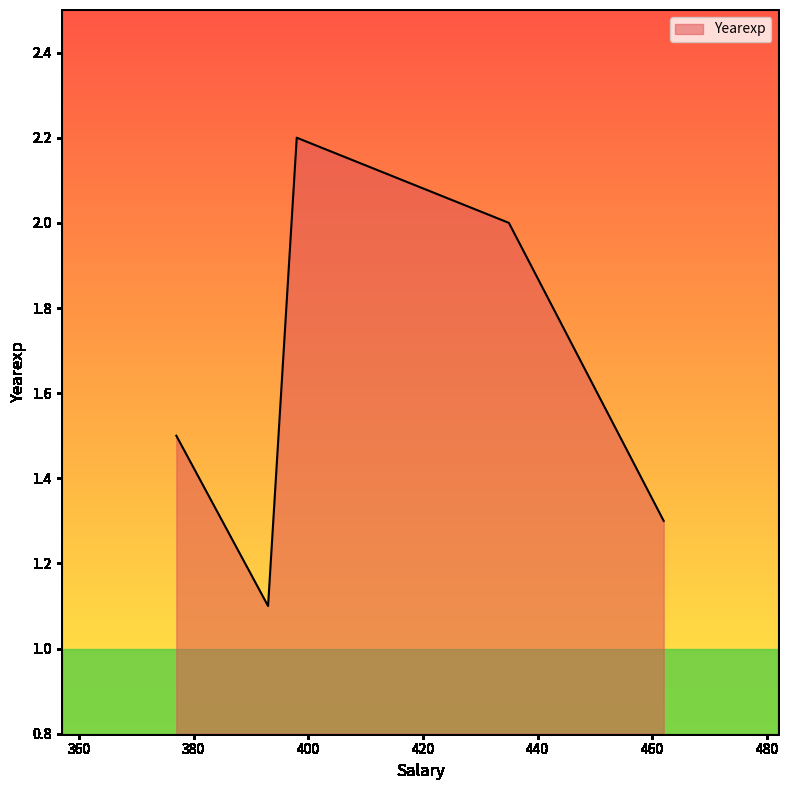

What is the minimum value shown in the chart?

1.1